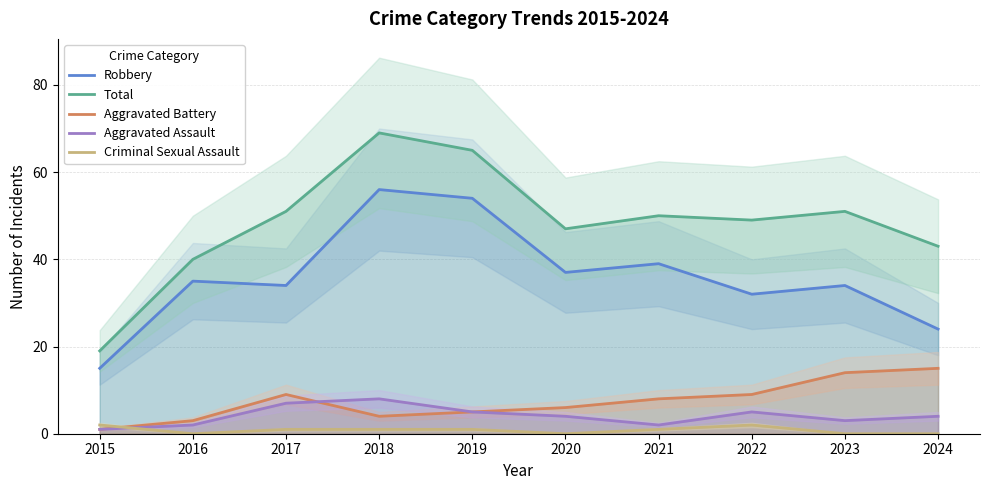

What are all the series names shown in the legend?

Robbery, Total, Aggravated Battery, Aggravated Assault, Criminal Sexual Assault